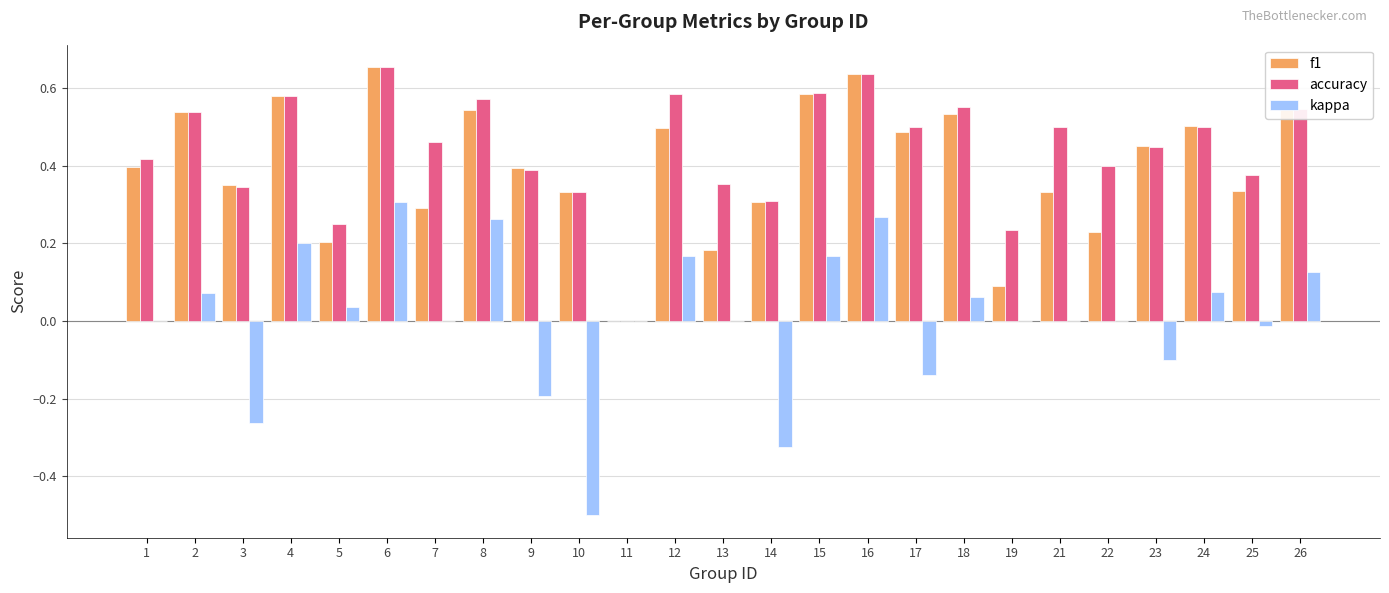

Between 4 and 5, which series saw the biggest shift?

f1